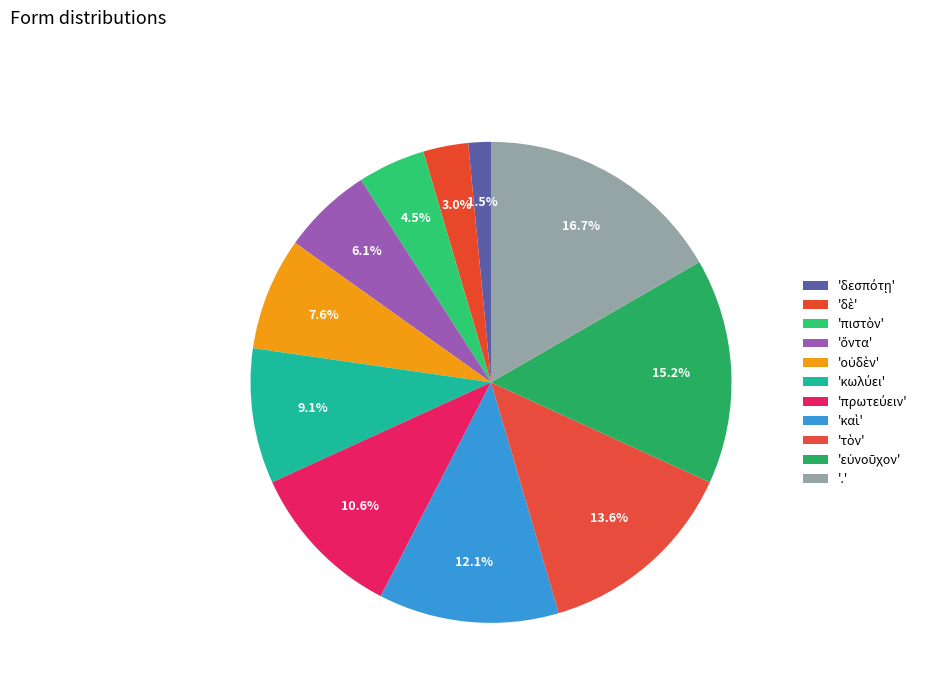

Is there a majority slice in this chart?

No